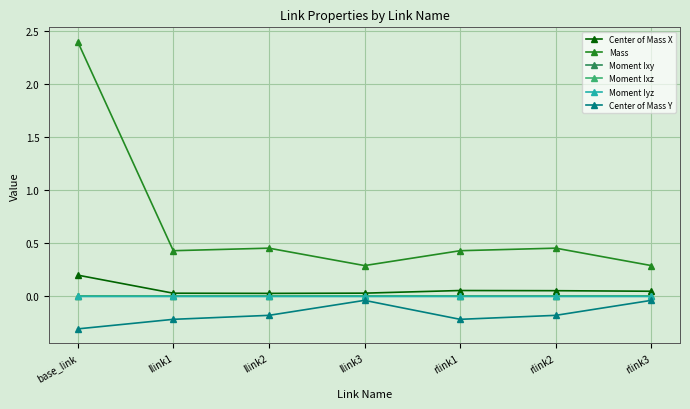

What is the label of the 3rd point from the right?

rlink1